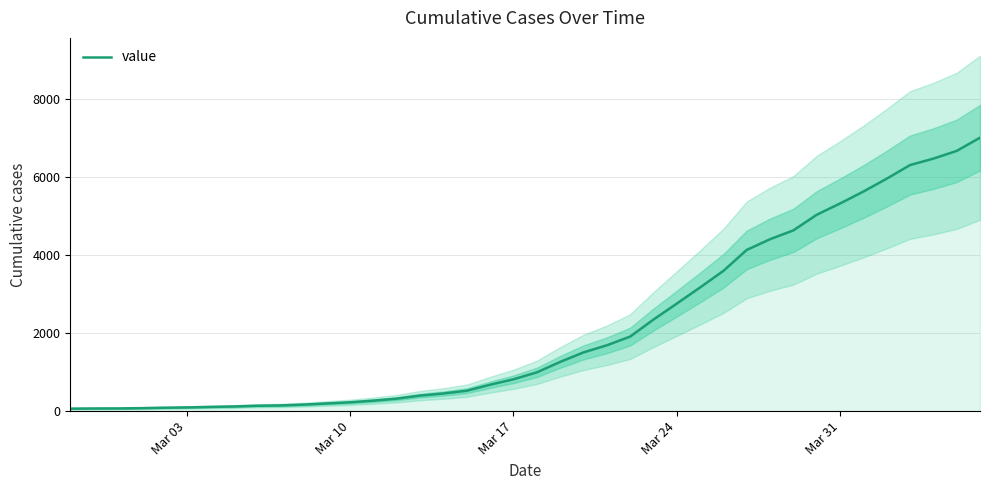

Does the chart have visible grid lines?

Yes